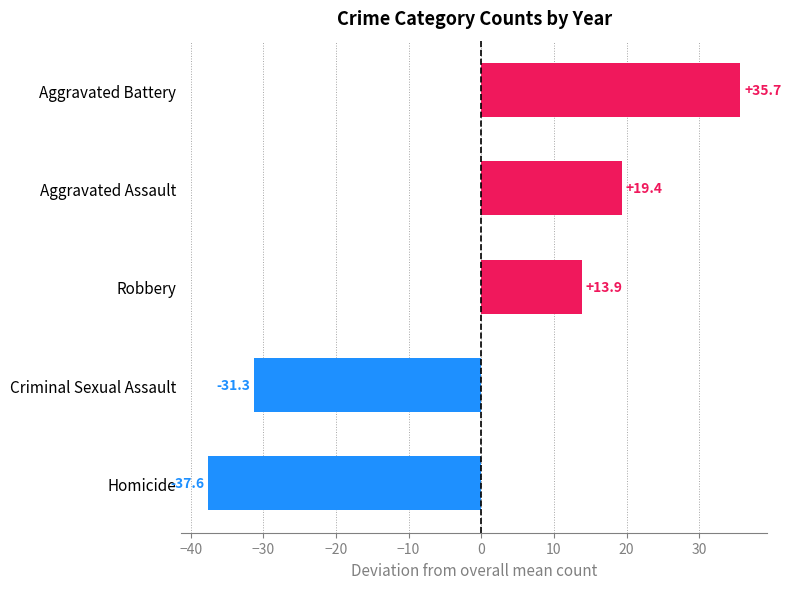

Rank the categories by value from lowest to highest.

Homicide, Criminal Sexual Assault, Robbery, Aggravated Assault, Aggravated Battery